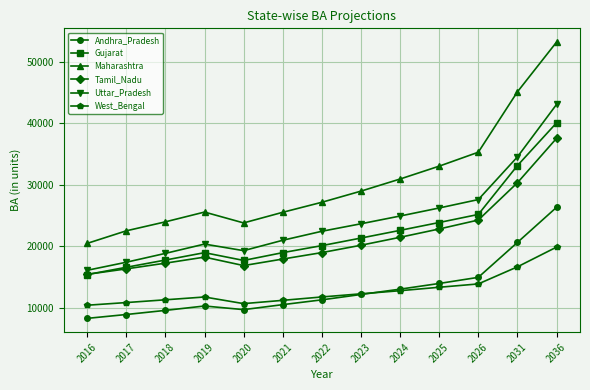

In Maharashtra, how many points are lower than both neighbors (excluding endpoints)?

1